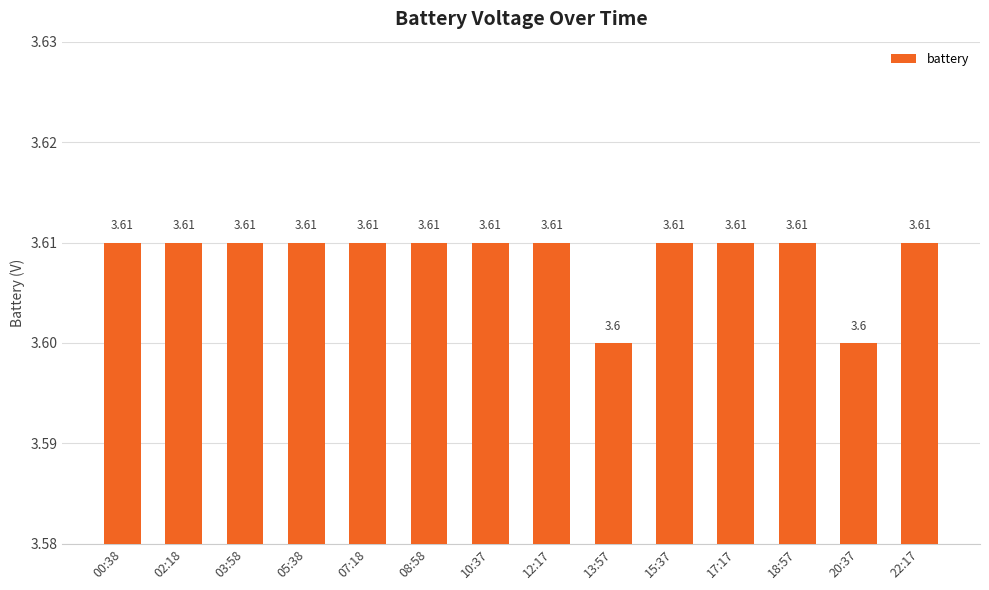

Are the bars grouped side by side (vs. stacked)?

No